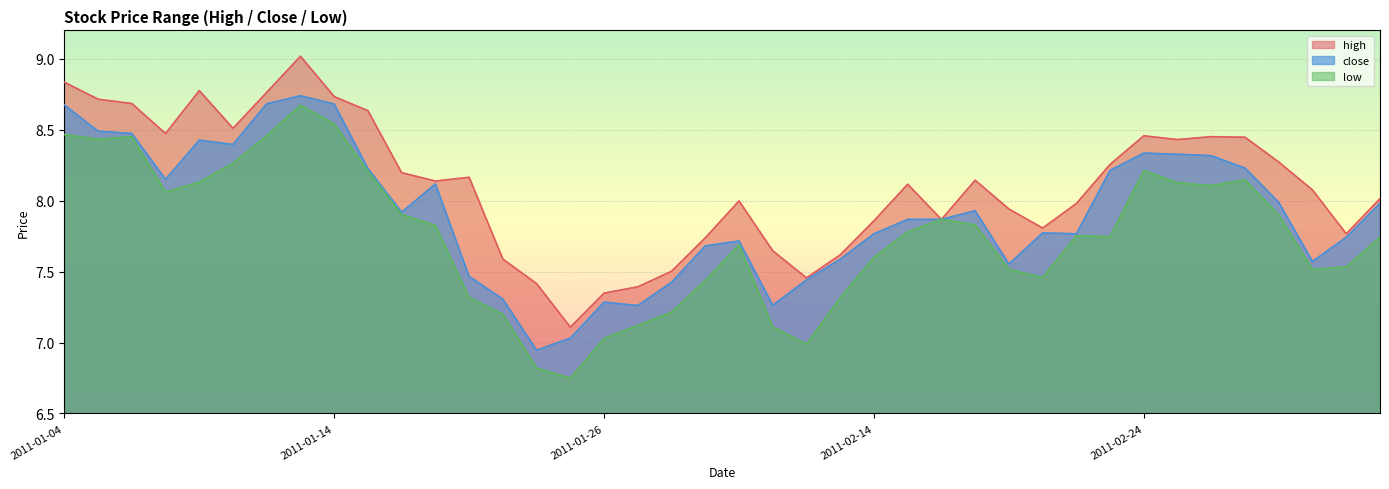

Between 2011-01-14 and 2011-02-18, which is larger?

2011-01-14